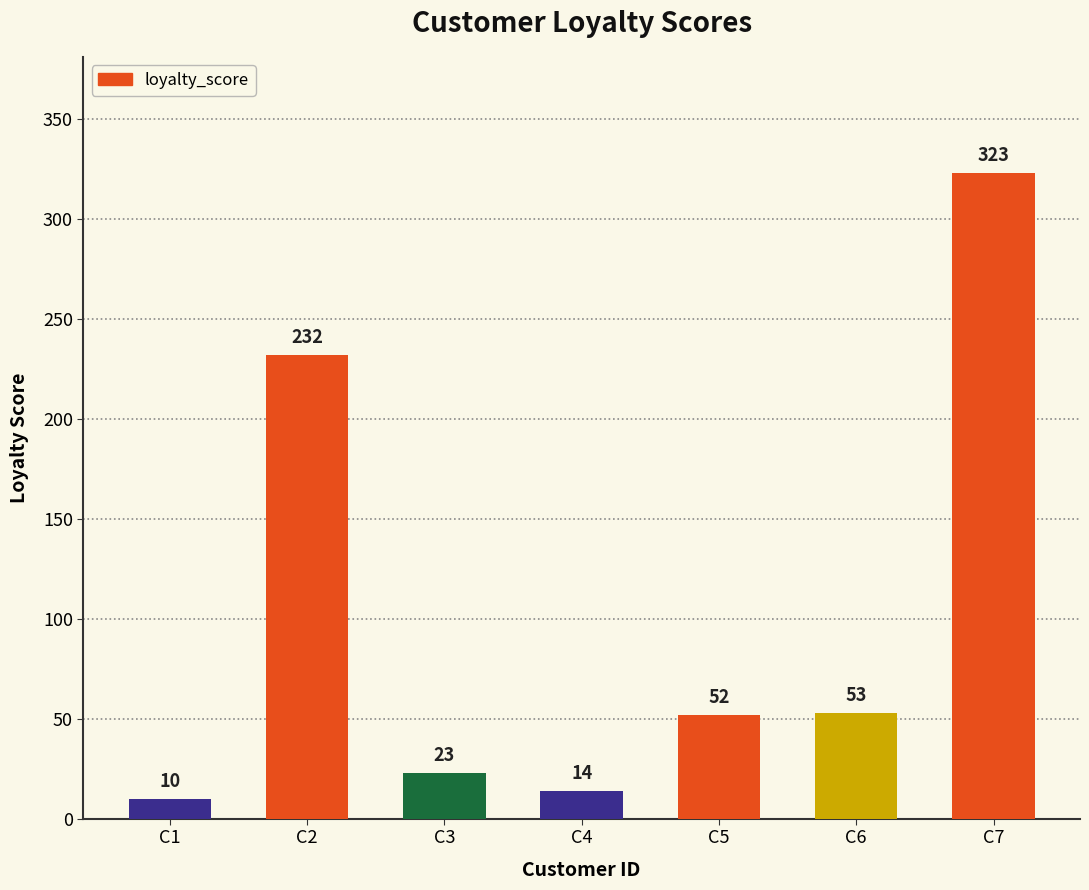

Reading left to right, extract all data points from this chart.

C1=10	C2=232	C3=23	C4=14	C5=52	C6=53	C7=323